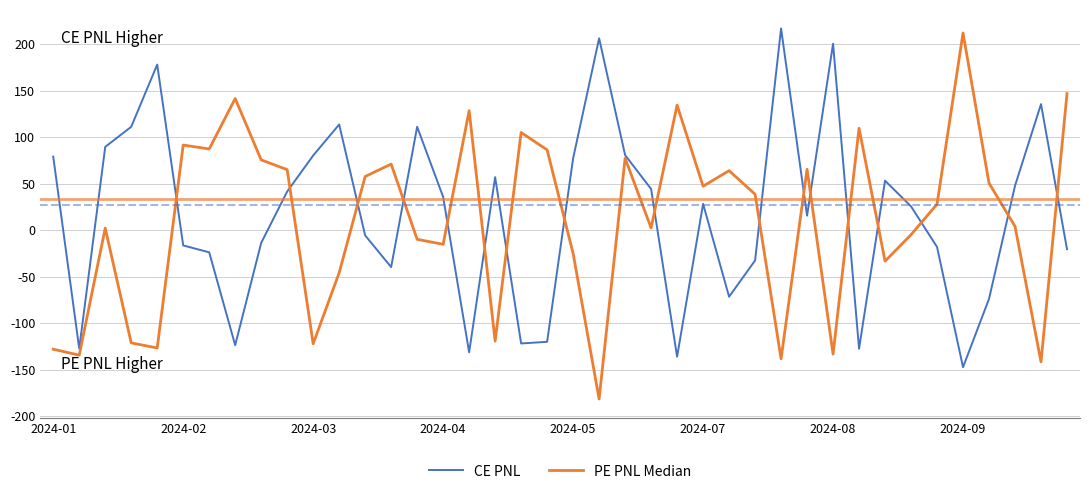

What is the smallest value displayed?

-181.5